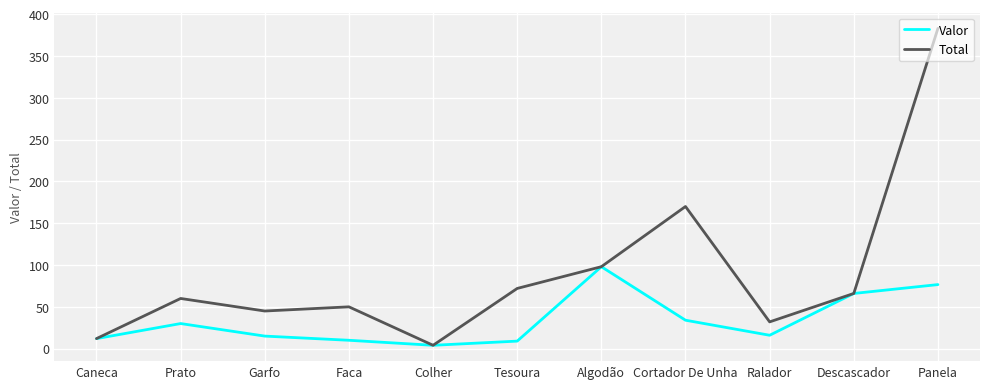

Rank the series by their maximum value, from lowest to highest.

Valor, Total